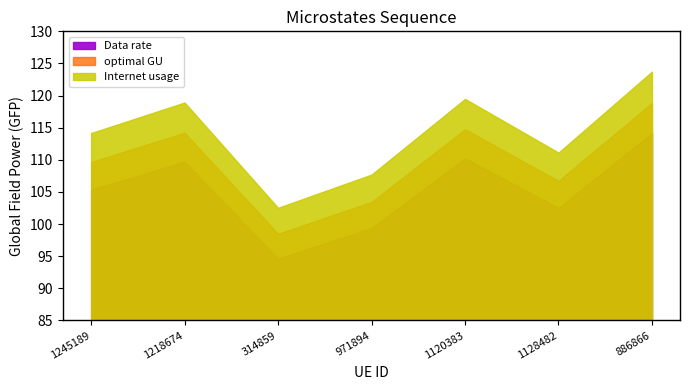

Which has a higher value, 1218674 or 1120383?

1120383